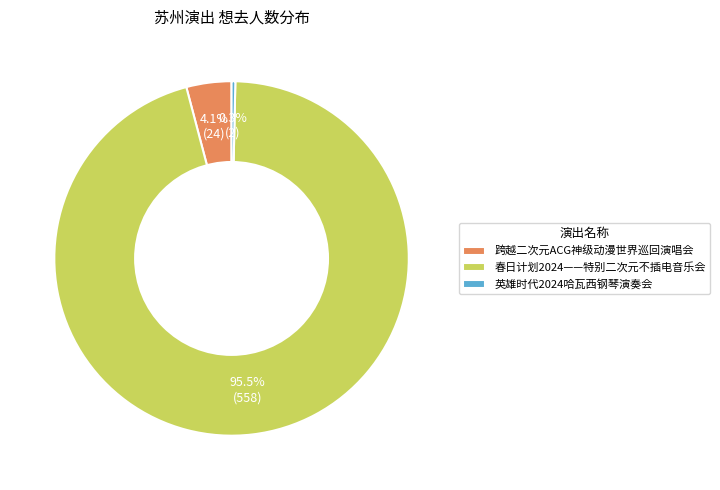

Rank the categories by value from lowest to highest.

英雄时代2024哈瓦西钢琴演奏会, 跨越二次元ACG神级动漫世界巡回演唱会, 春日计划2024——特别二次元不插电音乐会